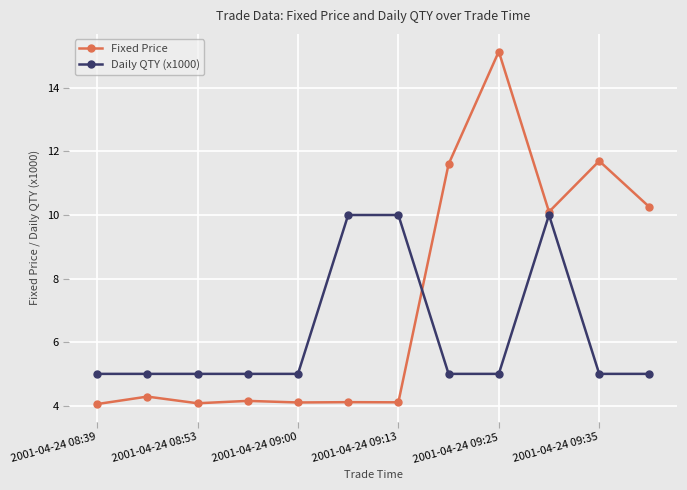

Does the chart display data point markers on the line(s)?

Yes